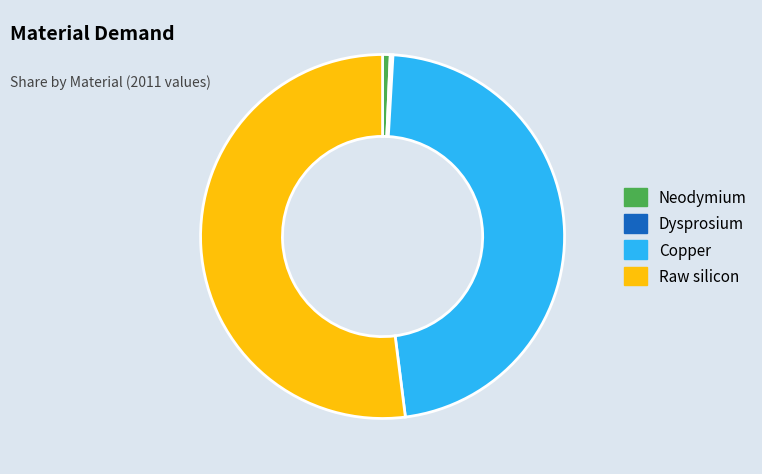

True or false: Copper accounts for 47% of the total.

True